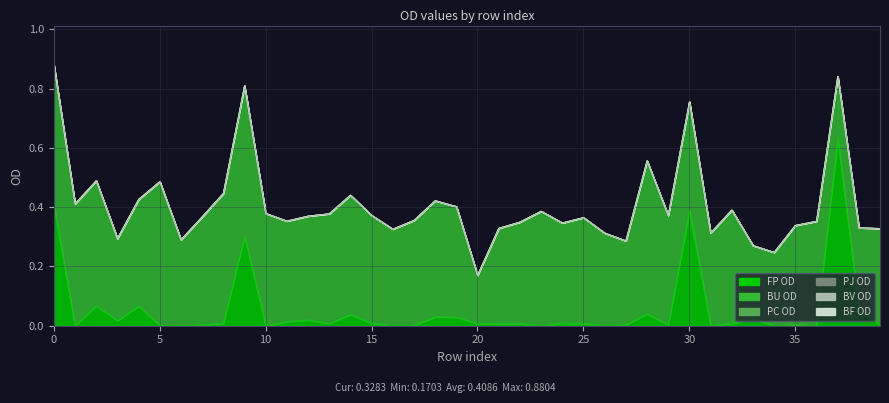

Where is BU OD nearest to the value 0?

20